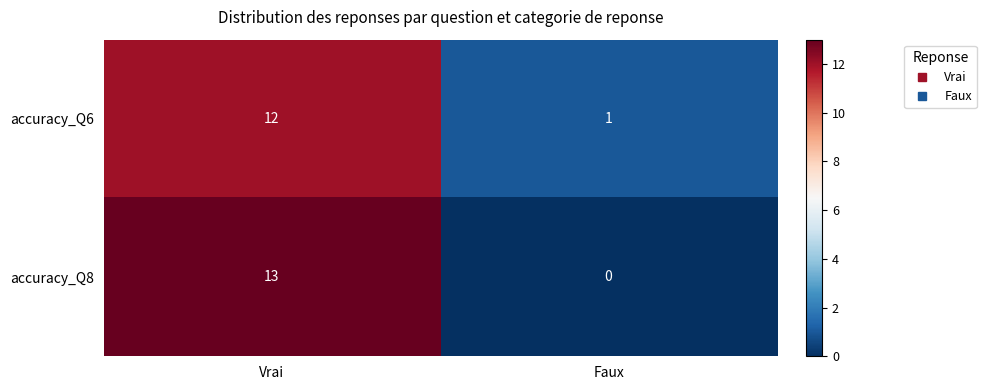

Which label corresponds to the largest value in the chart?

Vrai